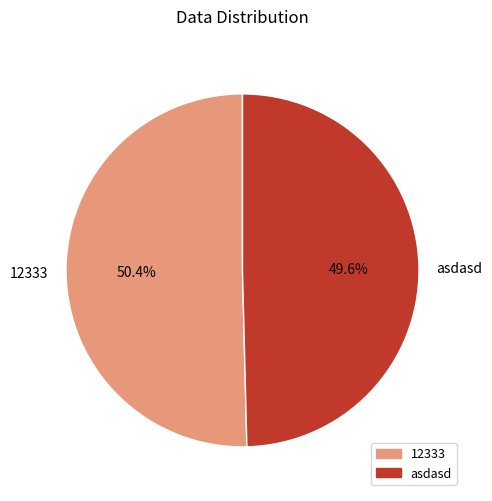

Combined, do asdasd and 12333 account for over 50%?

Yes